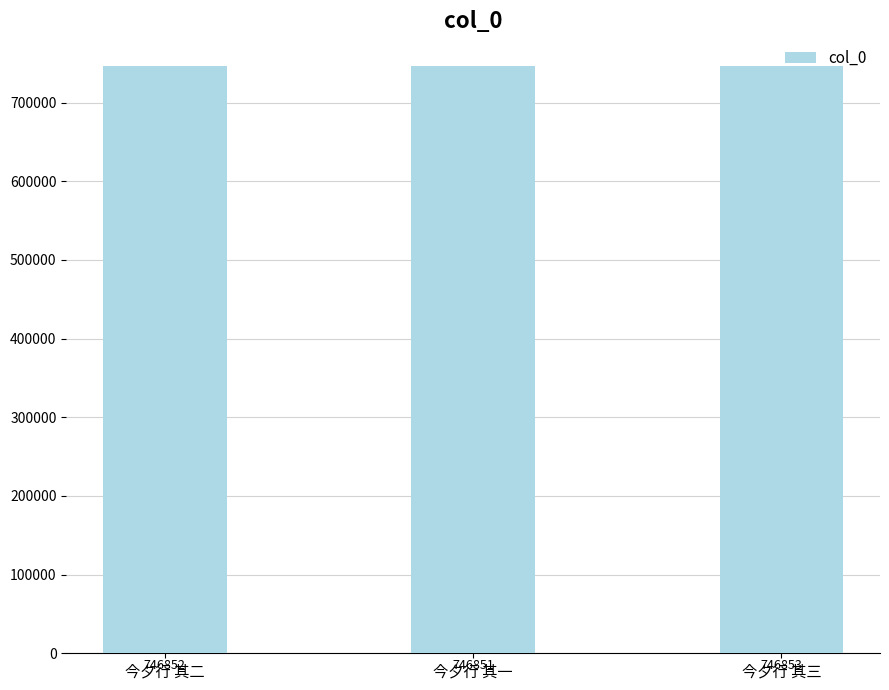

Between 今夕行 其二 and 今夕行 其三, which is larger?

今夕行 其三